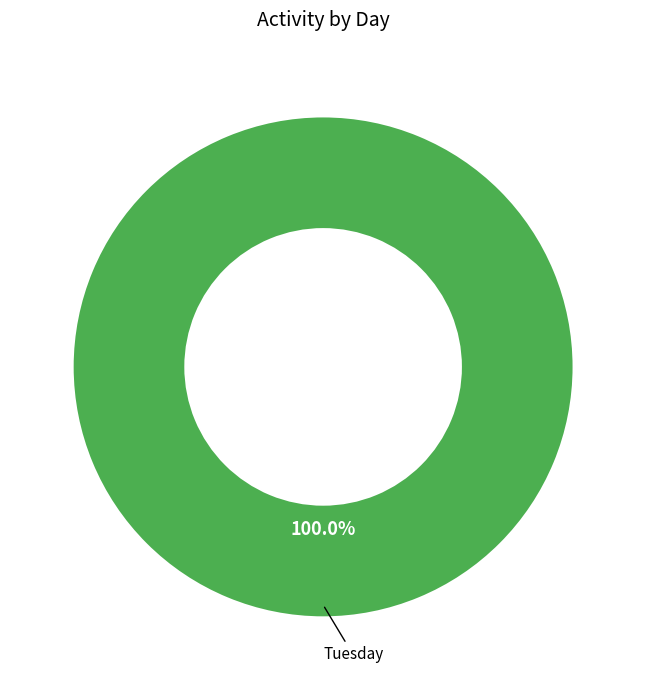

Does any single category account for the majority?

Yes